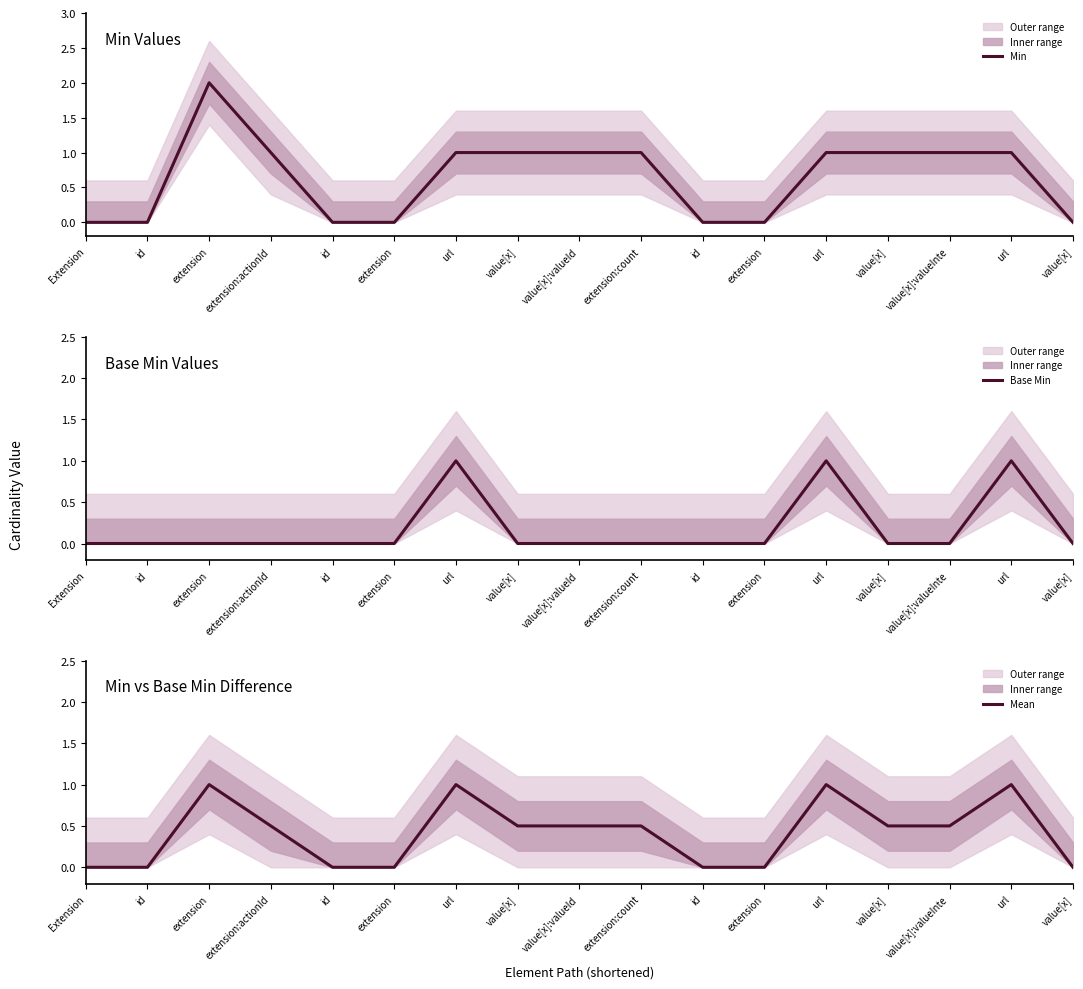

How many lines are shown in the chart?

3